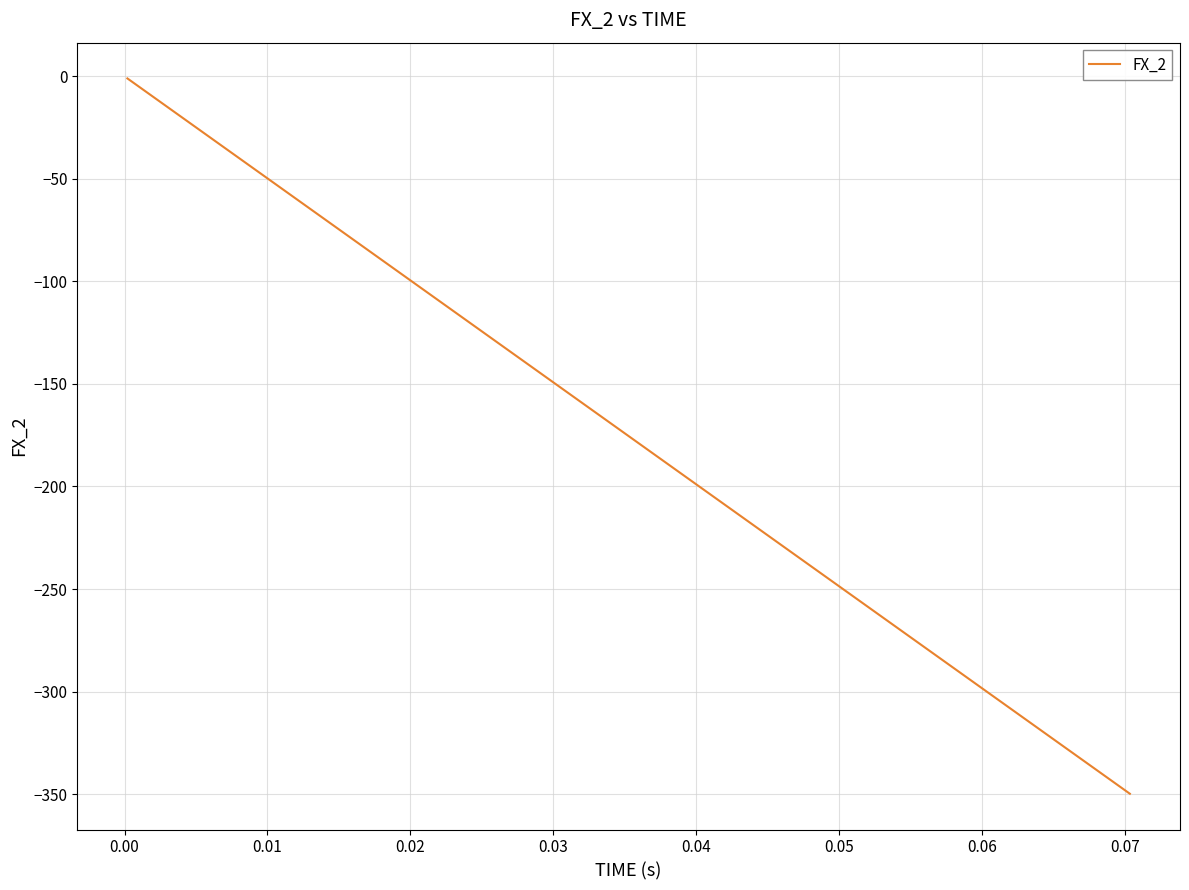

What is the difference between the maximum and minimum values?

348.9